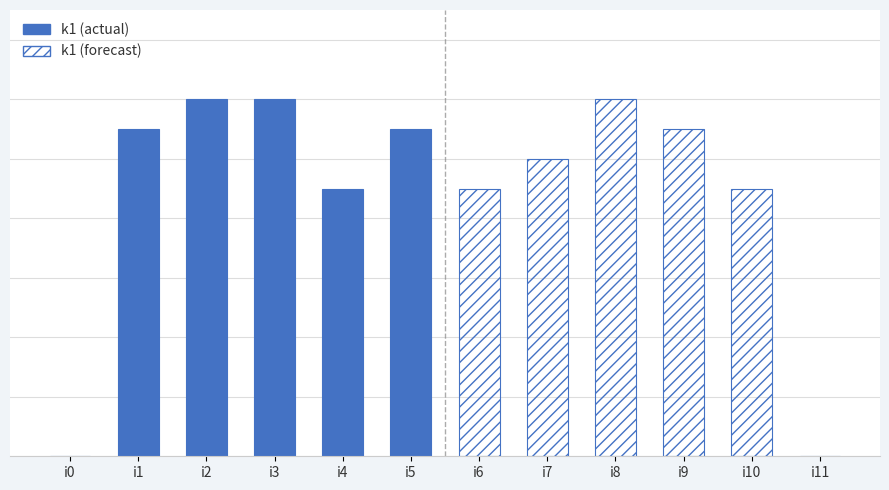

How many values in the k1 (actual) series exceed 11?

2